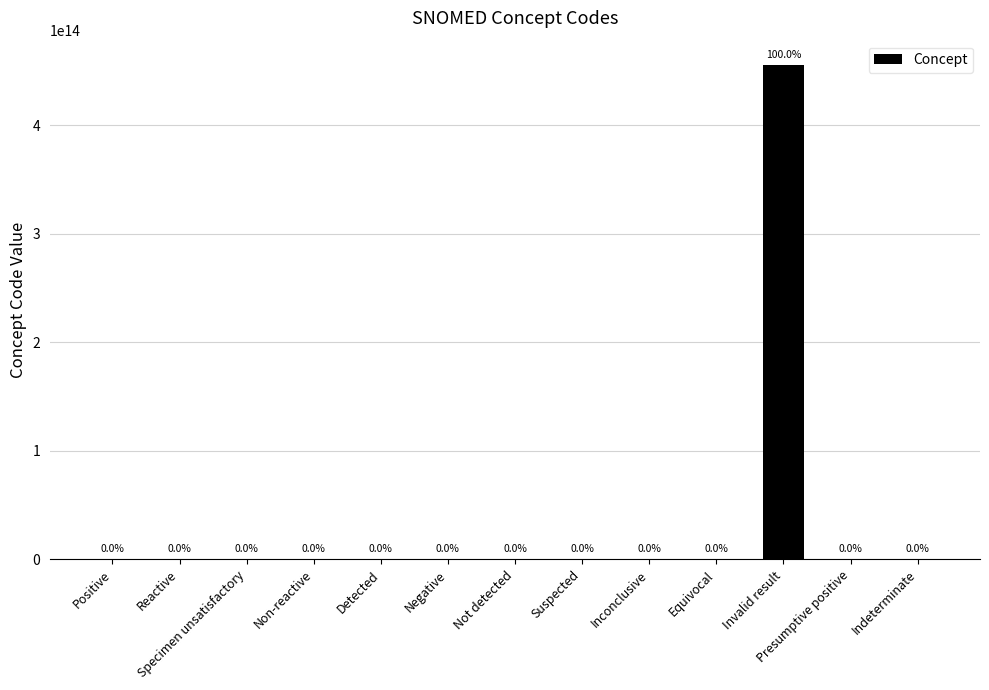

Which has a higher value, Specimen unsatisfactory or Not detected?

Not detected